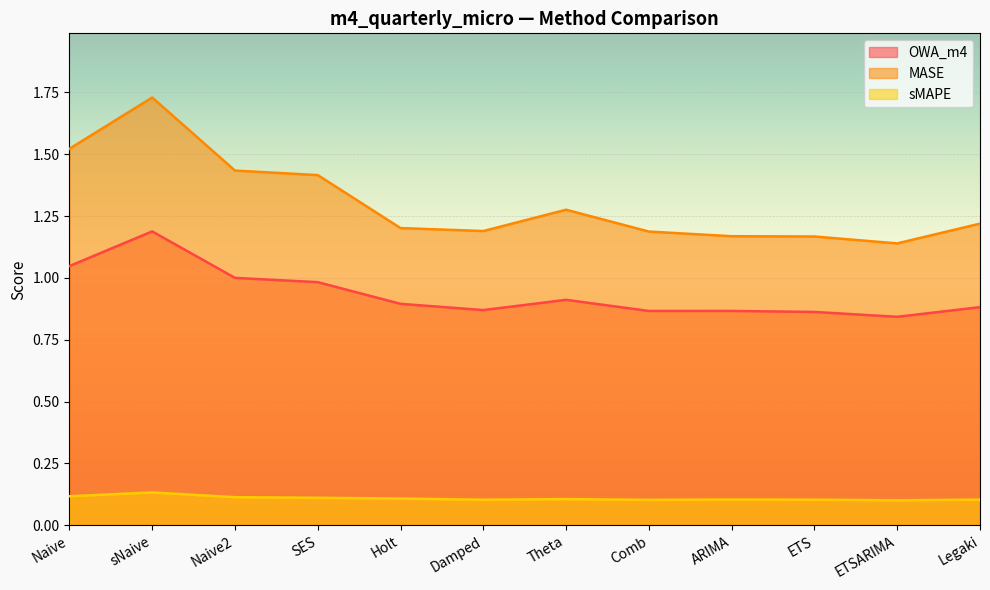

What is the value of the OWA_m4 point at the 1st from the left?

1.0